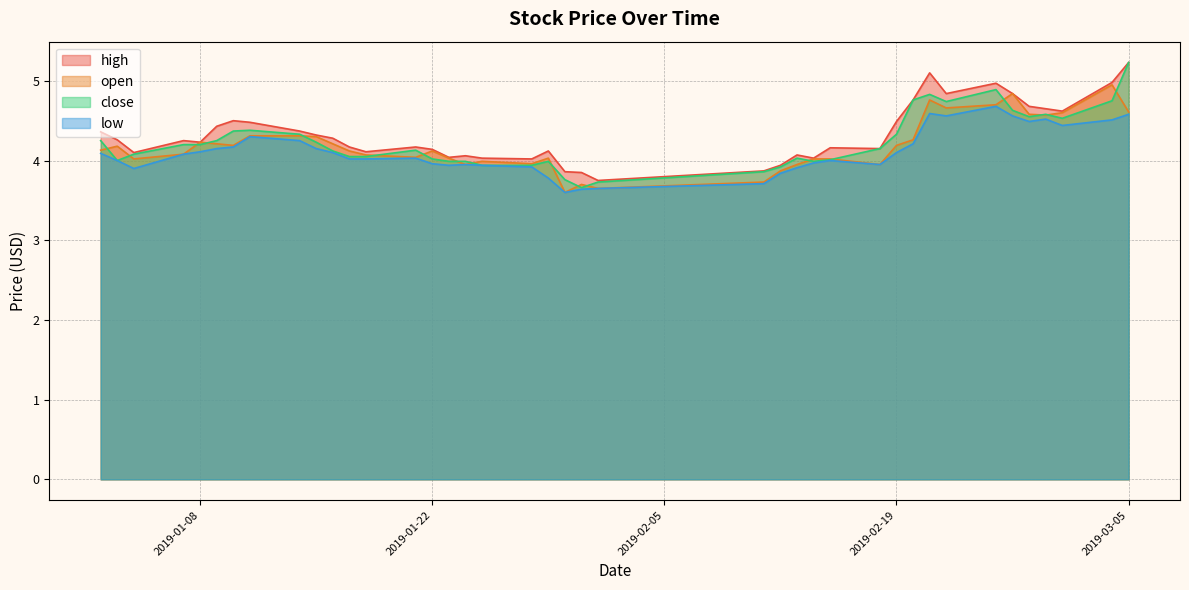

Reading right to left, list all the values displayed in this chart.

high: 2019-03-05=5.2	2019-03-04=5.0	2019-03-01=4.6	2019-02-28=4.7	2019-02-27=4.7	2019-02-26=4.8	2019-02-25=5.0	2019-02-22=4.8	2019-02-21=5.1	2019-02-20=4.8	2019-02-19=4.5	2019-02-18=4.2	2019-02-15=4.2	2019-02-14=4.0	2019-02-13=4.1	2019-02-12=3.9	2019-02-11=3.9	2019-02-01=3.8	2019-01-31=3.9	2019-01-30=3.9	2019-01-29=4.1	2019-01-28=4.0	2019-01-25=4.0	2019-01-24=4.1	2019-01-23=4.0	2019-01-22=4.1	2019-01-21=4.2	2019-01-18=4.1	2019-01-17=4.2	2019-01-16=4.3	2019-01-15=4.3	2019-01-14=4.4	2019-01-11=4.5	2019-01-10=4.5	2019-01-09=4.4	2019-01-08=4.2	2019-01-07=4.2	2019-01-04=4.1	2019-01-03=4.3	2019-01-02=4.4
open: 2019-03-05=4.6	2019-03-04=5.0	2019-03-01=4.6	2019-02-28=4.6	2019-02-27=4.6	2019-02-26=4.8	2019-02-25=4.7	2019-02-22=4.7	2019-02-21=4.8	2019-02-20=4.3	2019-02-19=4.2	2019-02-18=4.0	2019-02-15=4.0	2019-02-14=4.0	2019-02-13=4.0	2019-02-12=3.9	2019-02-11=3.7	2019-02-01=3.6	2019-01-31=3.7	2019-01-30=3.6	2019-01-29=4.0	2019-01-28=4.0	2019-01-25=4.0	2019-01-24=4.0	2019-01-23=4.0	2019-01-22=4.1	2019-01-21=4.0	2019-01-18=4.1	2019-01-17=4.1	2019-01-16=4.2	2019-01-15=4.3	2019-01-14=4.3	2019-01-11=4.3	2019-01-10=4.2	2019-01-09=4.2	2019-01-08=4.2	2019-01-07=4.1	2019-01-04=4.0	2019-01-03=4.2	2019-01-02=4.1
close: 2019-03-05=5.2	2019-03-04=4.8	2019-03-01=4.5	2019-02-28=4.6	2019-02-27=4.5	2019-02-26=4.6	2019-02-25=4.9	2019-02-22=4.7	2019-02-21=4.8	2019-02-20=4.8	2019-02-19=4.3	2019-02-18=4.2	2019-02-15=4.0	2019-02-14=4.0	2019-02-13=4.0	2019-02-12=3.9	2019-02-11=3.9	2019-02-01=3.7	2019-01-31=3.7	2019-01-30=3.8	2019-01-29=4.0	2019-01-28=3.9	2019-01-25=3.9	2019-01-24=4.0	2019-01-23=4.0	2019-01-22=4.0	2019-01-21=4.1	2019-01-18=4.0	2019-01-17=4.0	2019-01-16=4.1	2019-01-15=4.2	2019-01-14=4.3	2019-01-11=4.4	2019-01-10=4.4	2019-01-09=4.2	2019-01-08=4.2	2019-01-07=4.2	2019-01-04=4.1	2019-01-03=4.0	2019-01-02=4.2
low: 2019-03-05=4.6	2019-03-04=4.5	2019-03-01=4.4	2019-02-28=4.5	2019-02-27=4.5	2019-02-26=4.6	2019-02-25=4.7	2019-02-22=4.6	2019-02-21=4.6	2019-02-20=4.2	2019-02-19=4.1	2019-02-18=4.0	2019-02-15=4.0	2019-02-14=4.0	2019-02-13=3.9	2019-02-12=3.8	2019-02-11=3.7	2019-02-01=3.6	2019-01-31=3.6	2019-01-30=3.6	2019-01-29=3.8	2019-01-28=3.9	2019-01-25=3.9	2019-01-24=4.0	2019-01-23=3.9	2019-01-22=4.0	2019-01-21=4.0	2019-01-18=4.0	2019-01-17=4.0	2019-01-16=4.1	2019-01-15=4.2	2019-01-14=4.2	2019-01-11=4.3	2019-01-10=4.2	2019-01-09=4.2	2019-01-08=4.1	2019-01-07=4.1	2019-01-04=3.9	2019-01-03=4.0	2019-01-02=4.1